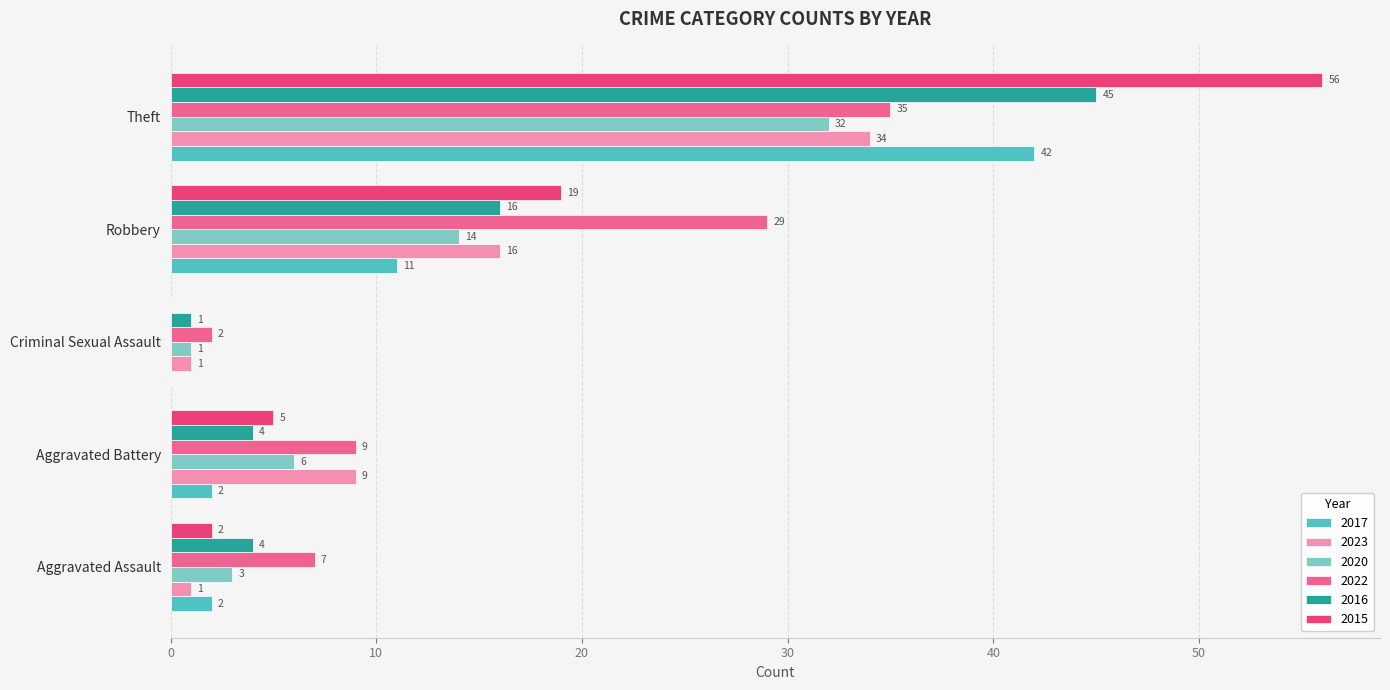

The value of 2022 at Theft is 35. True or false?

True